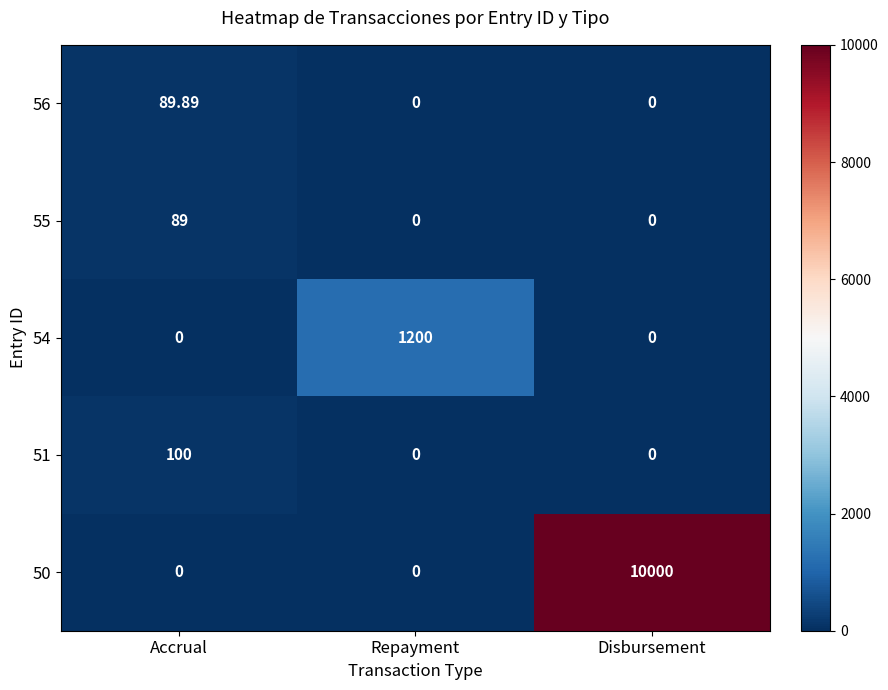

Which label corresponds to the largest value in the chart?

Disbursement